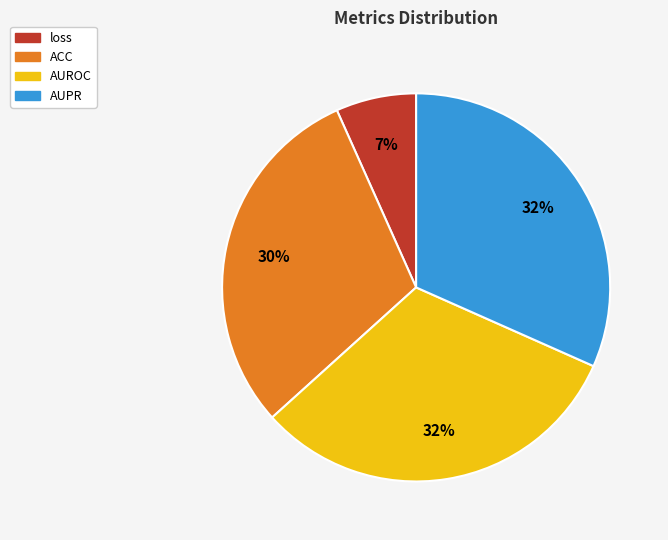

Is there any slice that represents more than half of the pie?

No